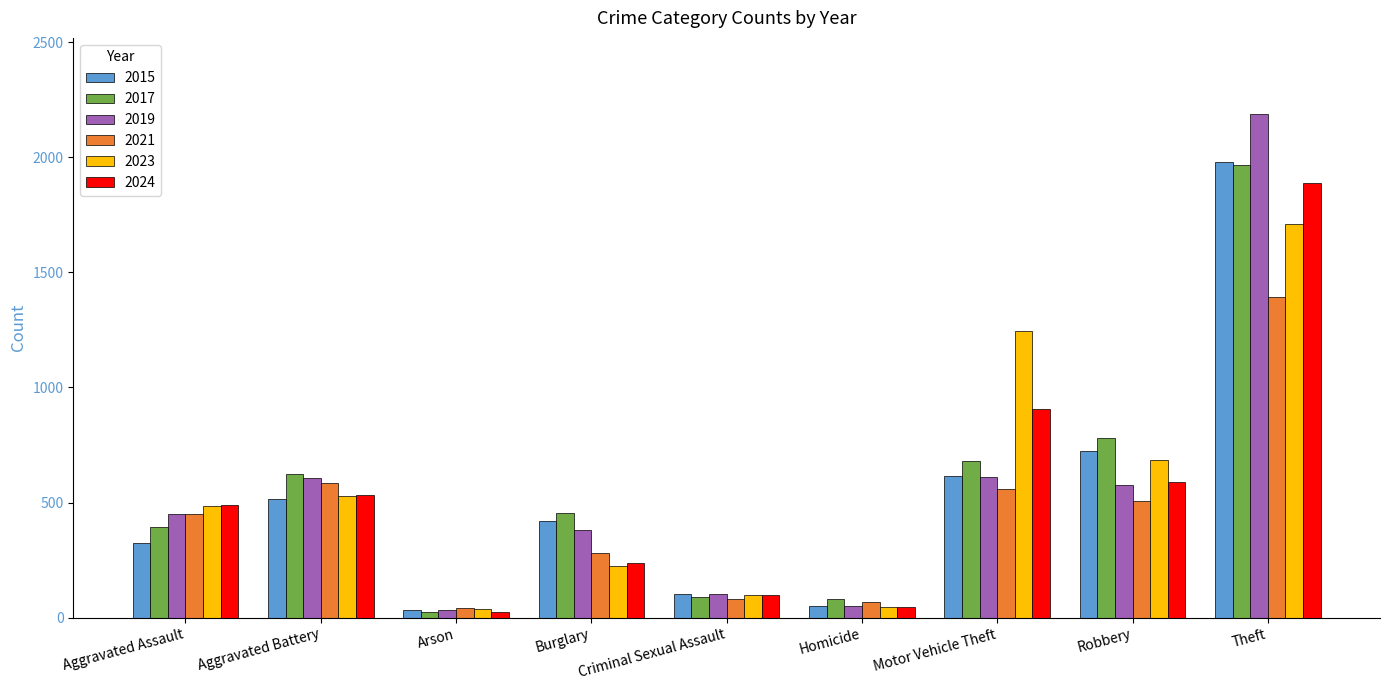

What is the difference between the maximum and second lowest values in the 2015 series?

1931